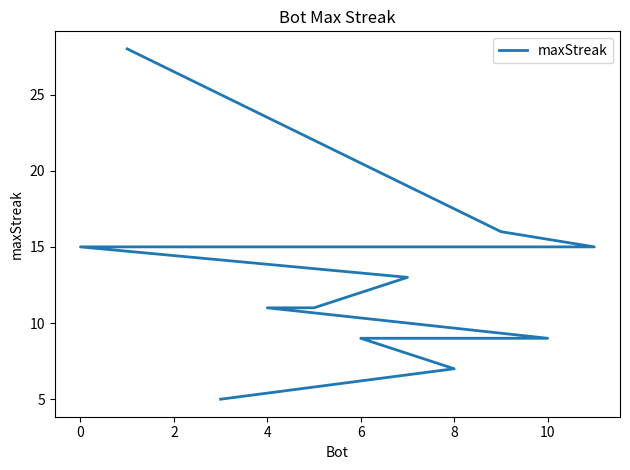

True or false: there are more than 0 points higher than both neighbors.

False